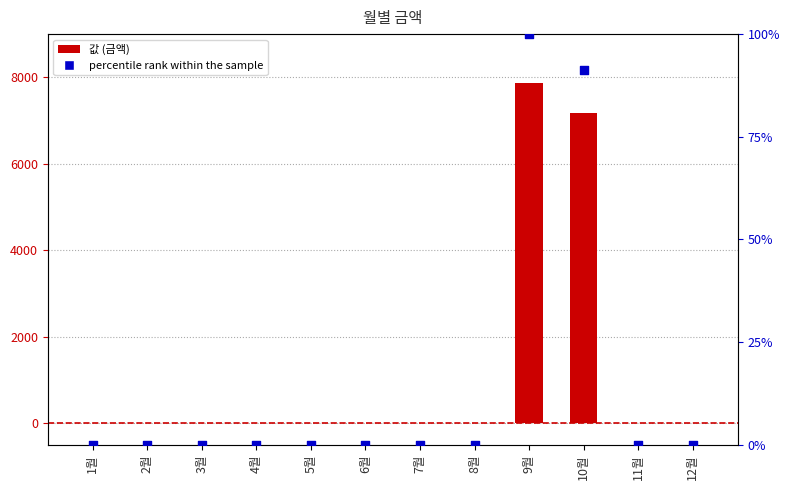

What are all the series names shown in the legend?

값, percentile rank within the sample